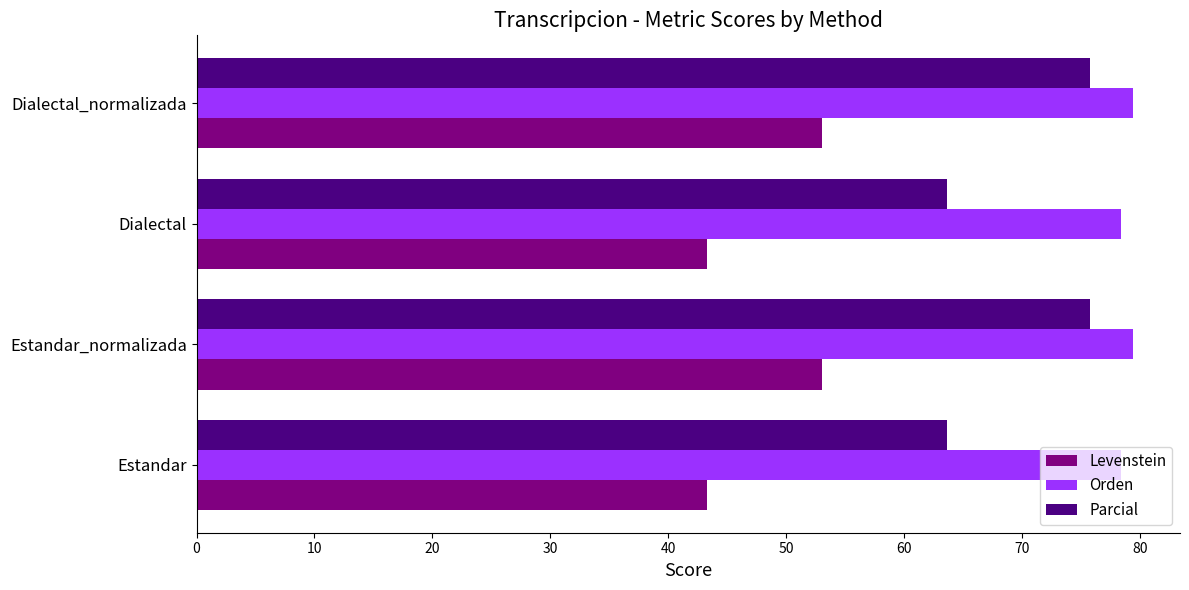

How many values in the Levenstein series exceed 53?

2